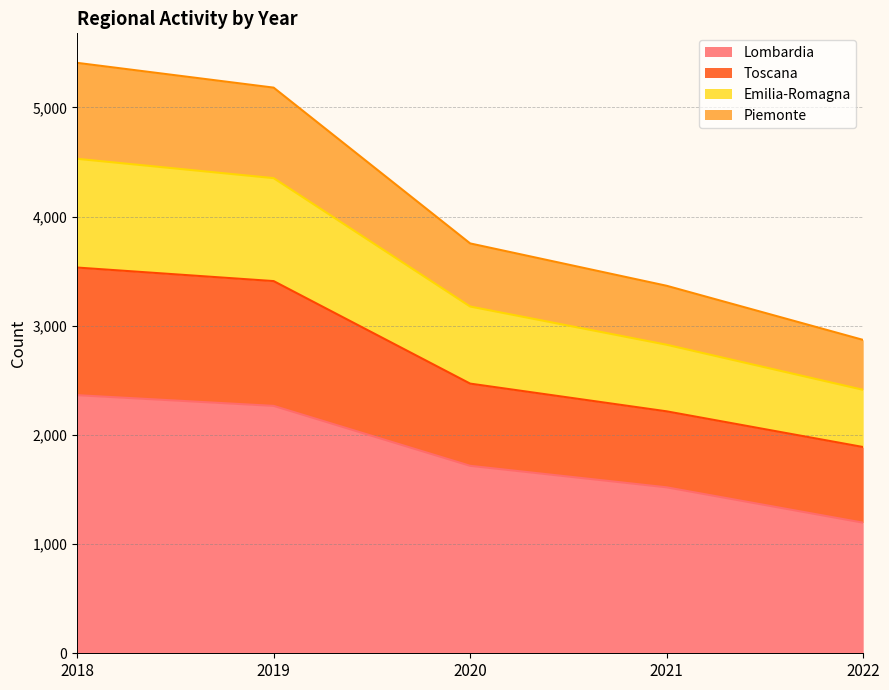

What are all the series names shown in the legend?

Lombardia, Toscana, Emilia-Romagna, Piemonte